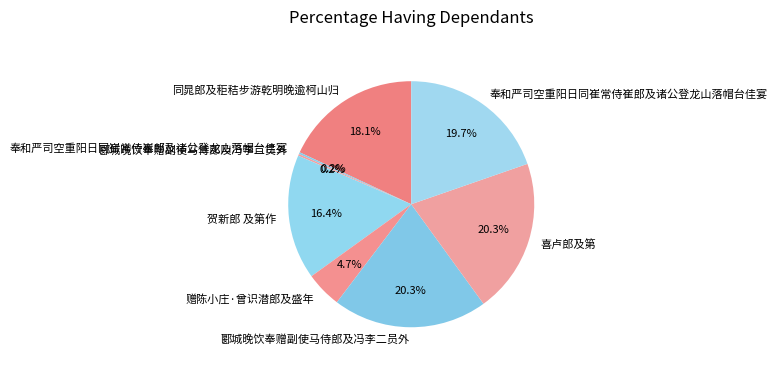

Rank the categories by value from highest to lowest.

喜卢郎及第, 郾城晚饮奉赠副使马侍郎及冯李二员外, 奉和严司空重阳日同崔常侍崔郎及诸公登龙山落帽台佳宴, 同晁郎及秬秸步游乾明晚逾柯山归, 贺新郎 及第作, 赠陈小庄·曾识潜郎及盛年, 郾城晚饮奉赠副使马侍郎及冯李二员外, 奉和严司空重阳日同崔常侍崔郎及诸公登龙山落帽台佳宴